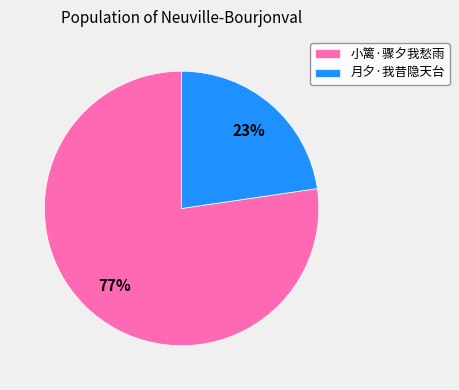

To the nearest percent, what is the combined percentage of 月夕·我昔隐天台 and 小篱·骤夕我愁雨?

100%